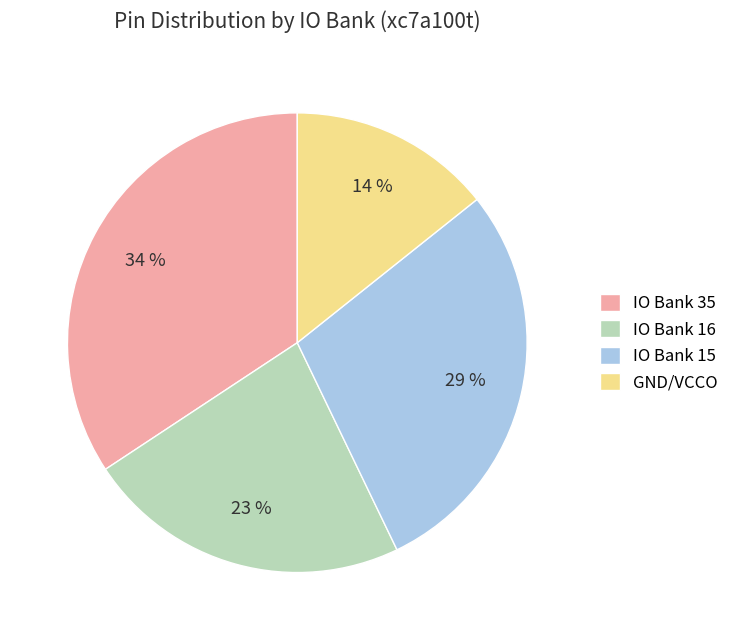

Rank the categories by value from lowest to highest.

GND/VCCO, IO Bank 16, IO Bank 15, IO Bank 35